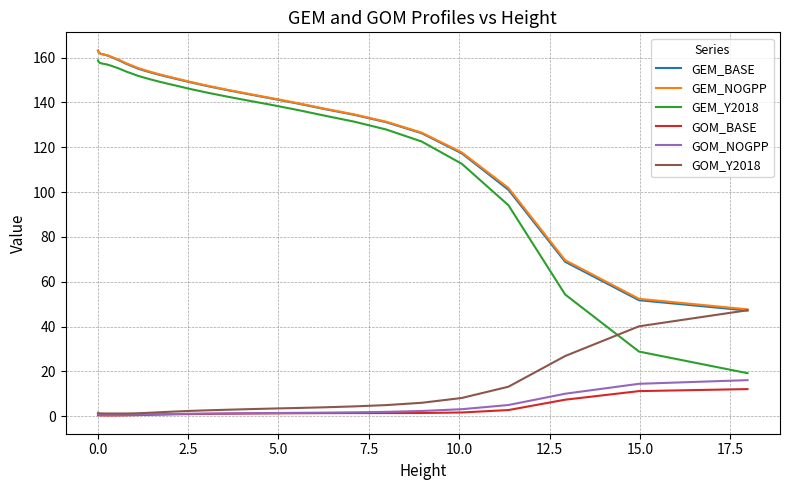

Which series has the largest range (max minus min)?

GEM_Y2018